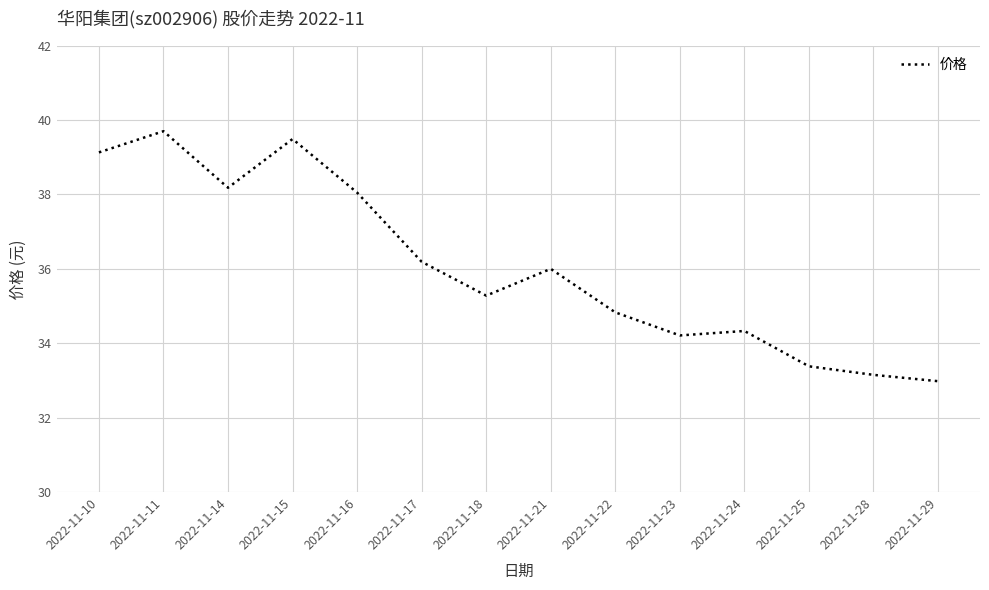

What is the maximum value shown in the chart?

39.7